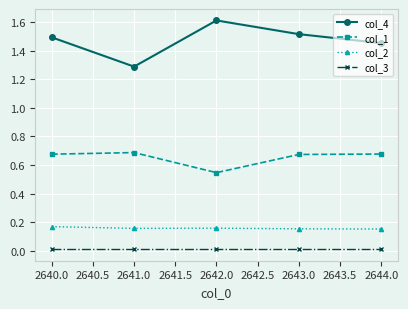

True or false: col_1 has a value of 0.7 at 2640.0.

True